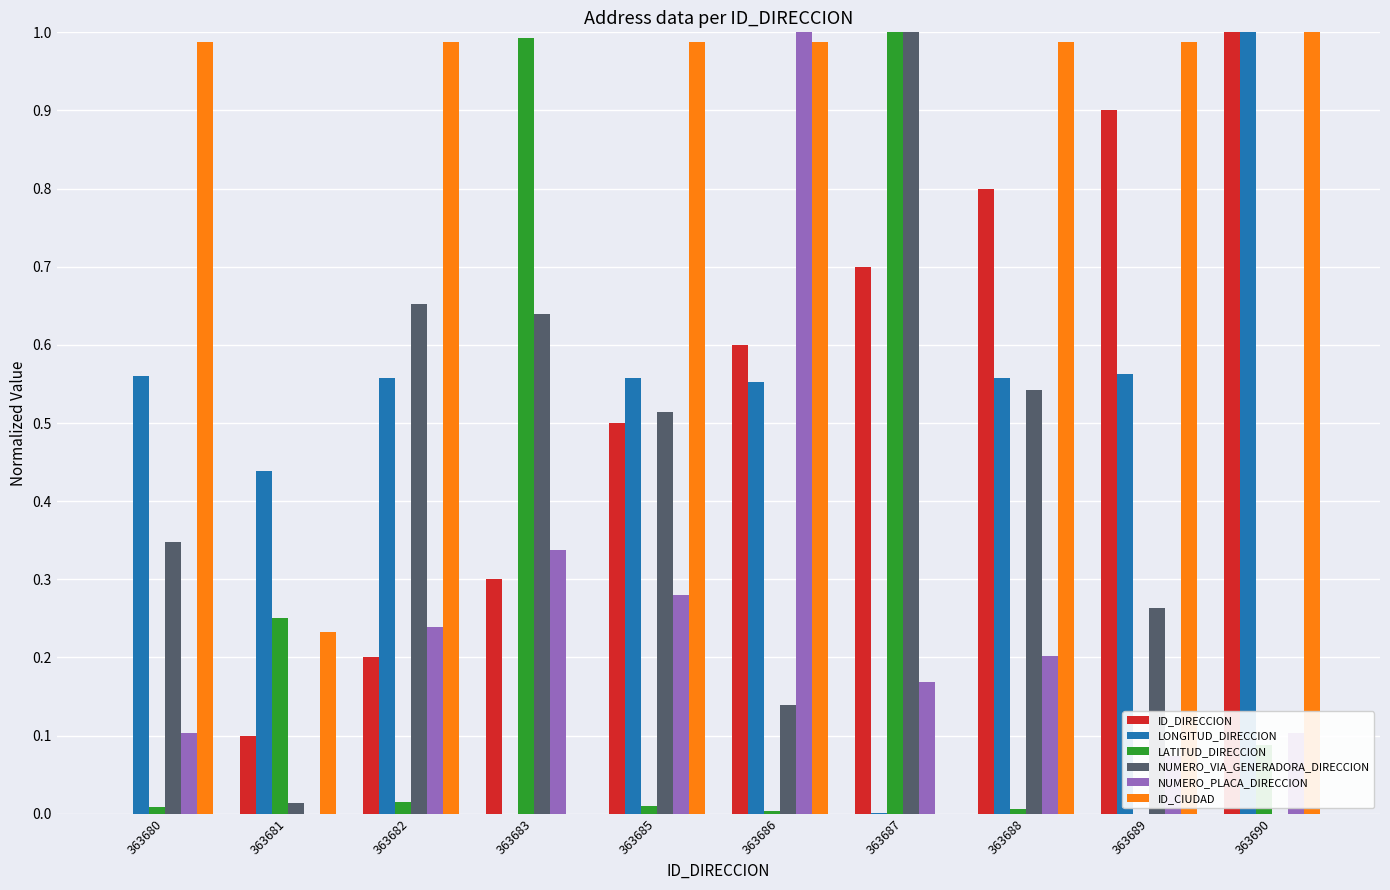

What are all the series names shown in the legend?

ID_DIRECCION, LONGITUD_DIRECCION, LATITUD_DIRECCION, NUMERO_VIA_GENERADORA_DIRECCION, NUMERO_PLACA_DIRECCION, ID_CIUDAD